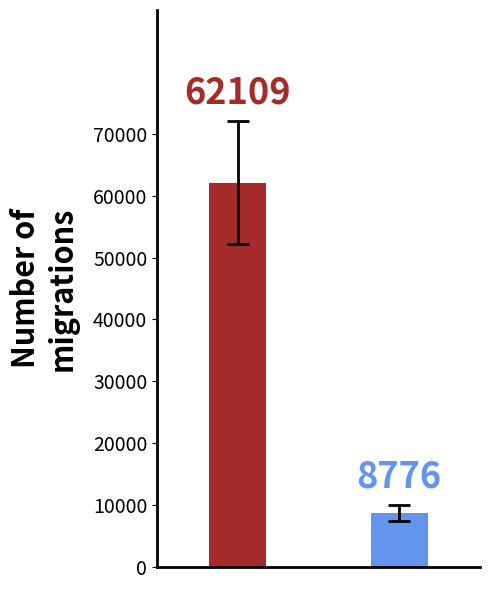

Is the value of Europa insgesamt at 2008 greater than the value of Asien insgesamt at 2008?

Yes